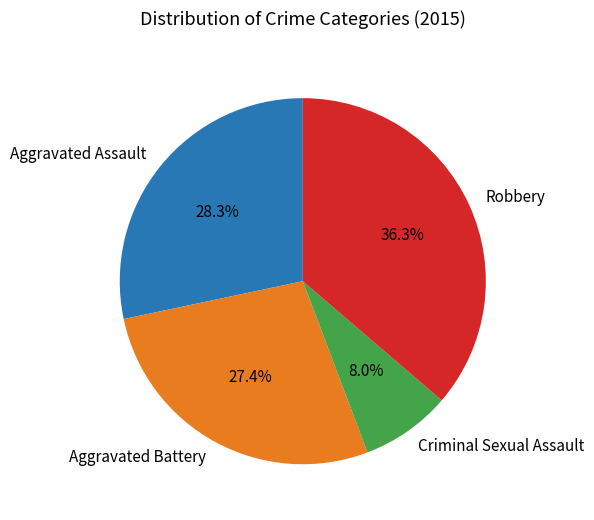

Between Robbery and Aggravated Battery, which is larger?

Robbery